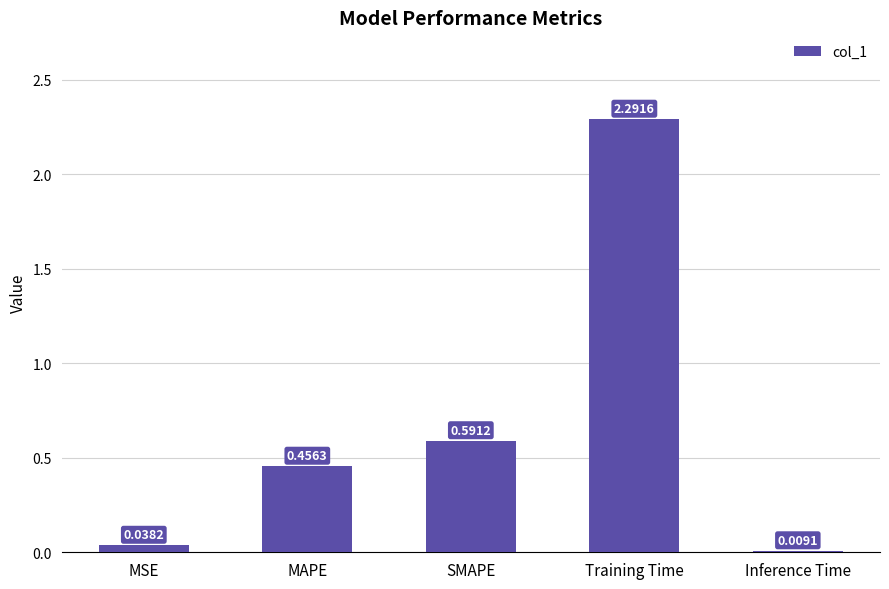

Between Training Time and Inference Time, which is larger?

Training Time